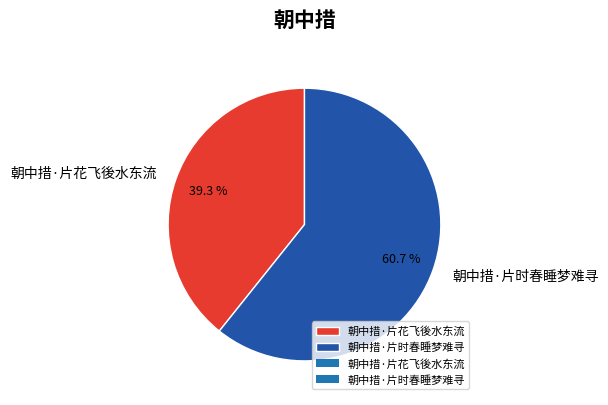

The 朝中措·片花飞後水东流 slice represents 28% of the pie. True or false?

False